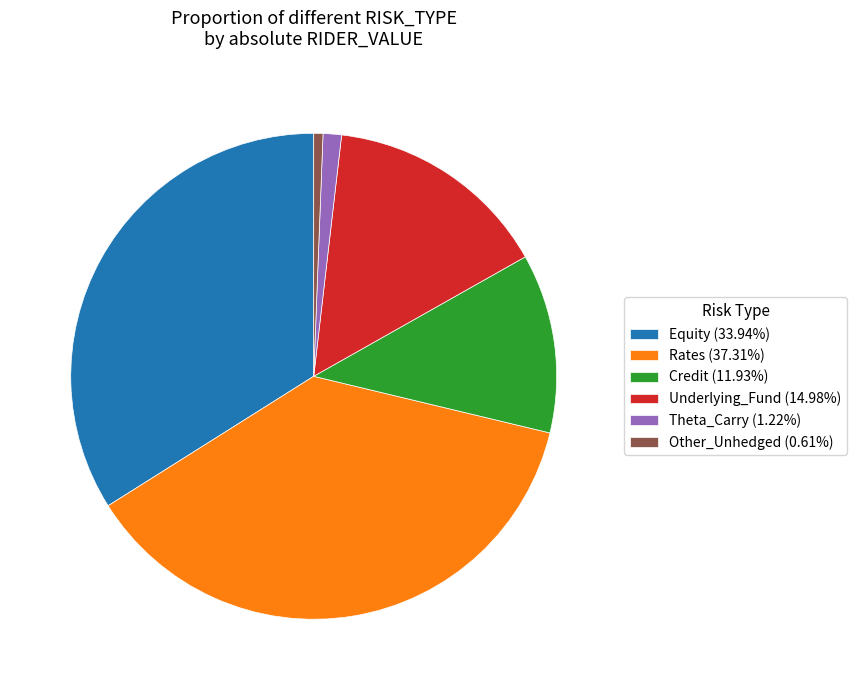

Does Credit (11.93%) account for over 50% of the chart?

No